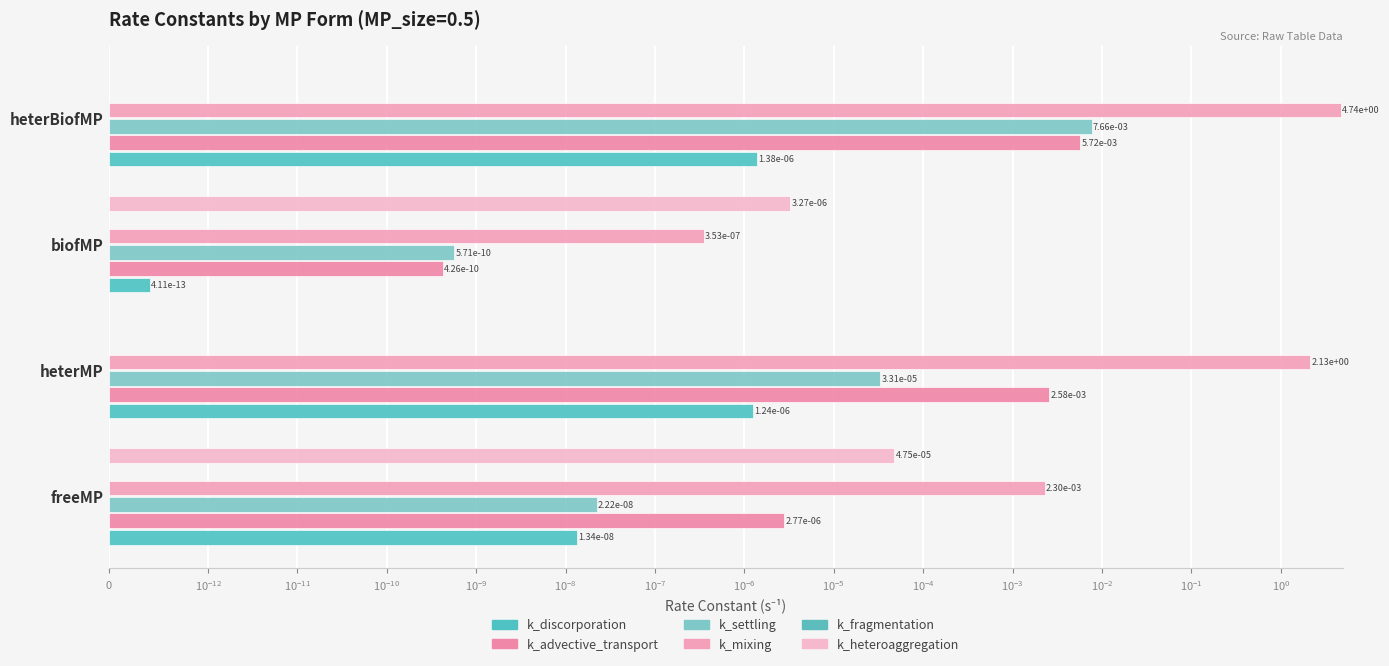

Which series has the largest total across all categories?

k_mixing